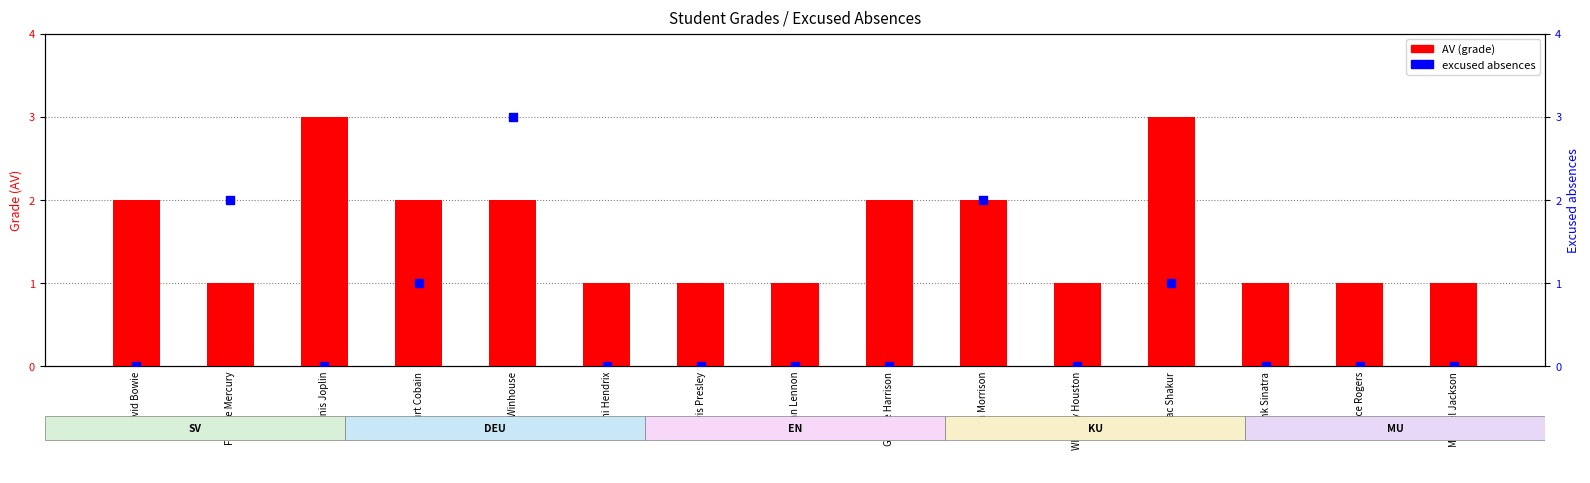

Which series has the largest total across all categories?

AV (grade)